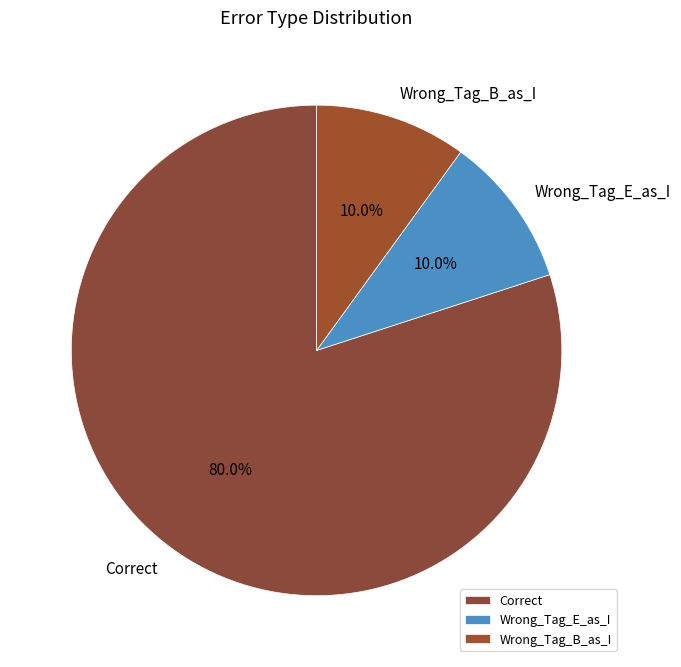

Is there a majority slice in this chart?

Yes